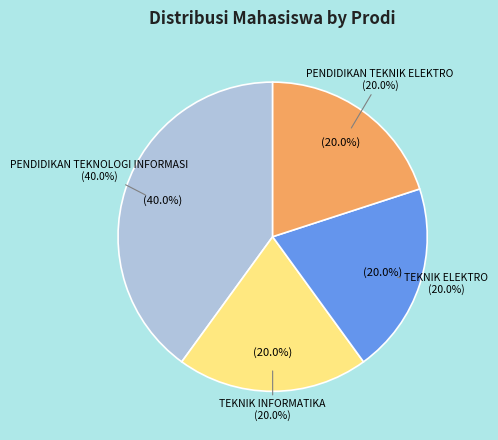

What percentage is the PENDIDIKAN TEKNOLOGI INFORMASI slice, to the nearest percent?

40%